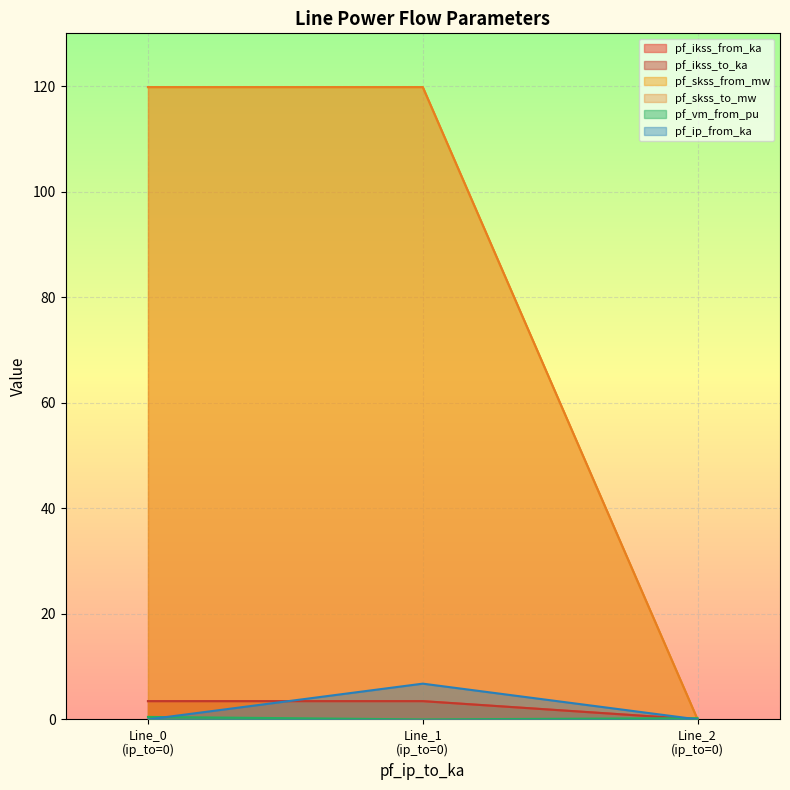

Reading left to right, extract all data points from this chart.

pf_ikss_from_ka: Line_0
(ip_to=0)=3.5	Line_1
(ip_to=0)=3.5	Line_2
(ip_to=0)=0.0
pf_ikss_to_ka: Line_0
(ip_to=0)=3.5	Line_1
(ip_to=0)=3.5	Line_2
(ip_to=0)=0.0
pf_skss_from_mw: Line_0
(ip_to=0)=119.8	Line_1
(ip_to=0)=119.8	Line_2
(ip_to=0)=0.0
pf_skss_to_mw: Line_0
(ip_to=0)=119.8	Line_1
(ip_to=0)=119.8	Line_2
(ip_to=0)=0.0
pf_vm_from_pu: Line_0
(ip_to=0)=0.5	Line_1
(ip_to=0)=0.0	Line_2
(ip_to=0)=0.2
pf_ip_from_ka: Line_0
(ip_to=0)=0.0	Line_1
(ip_to=0)=6.8	Line_2
(ip_to=0)=0.0